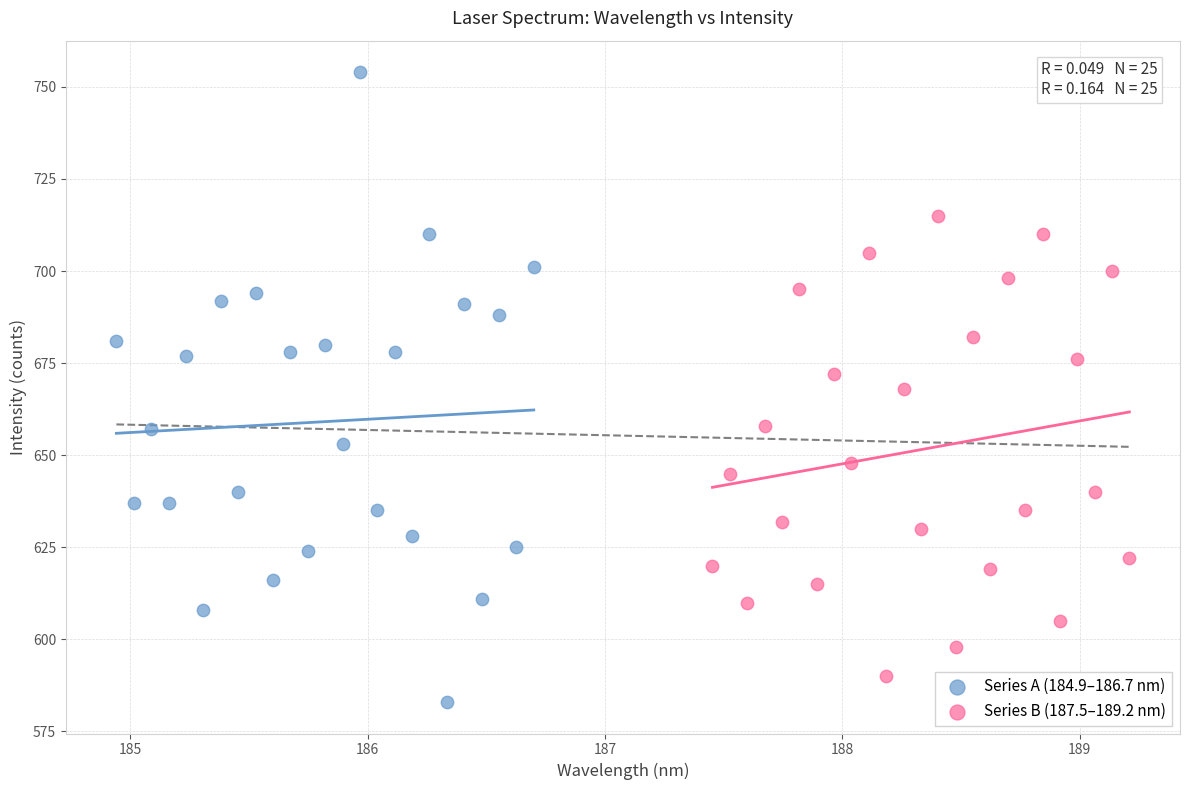

Which series contains the highest Y value?

Series A (184.9–186.7 nm)